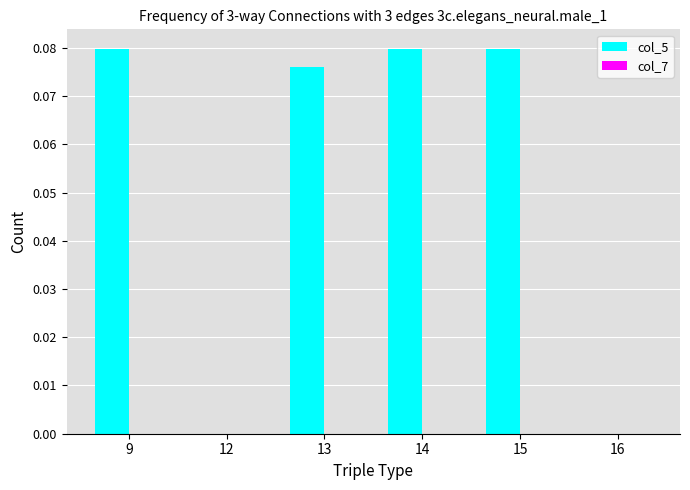

True or false: the data shows 0.0 at 16.

True